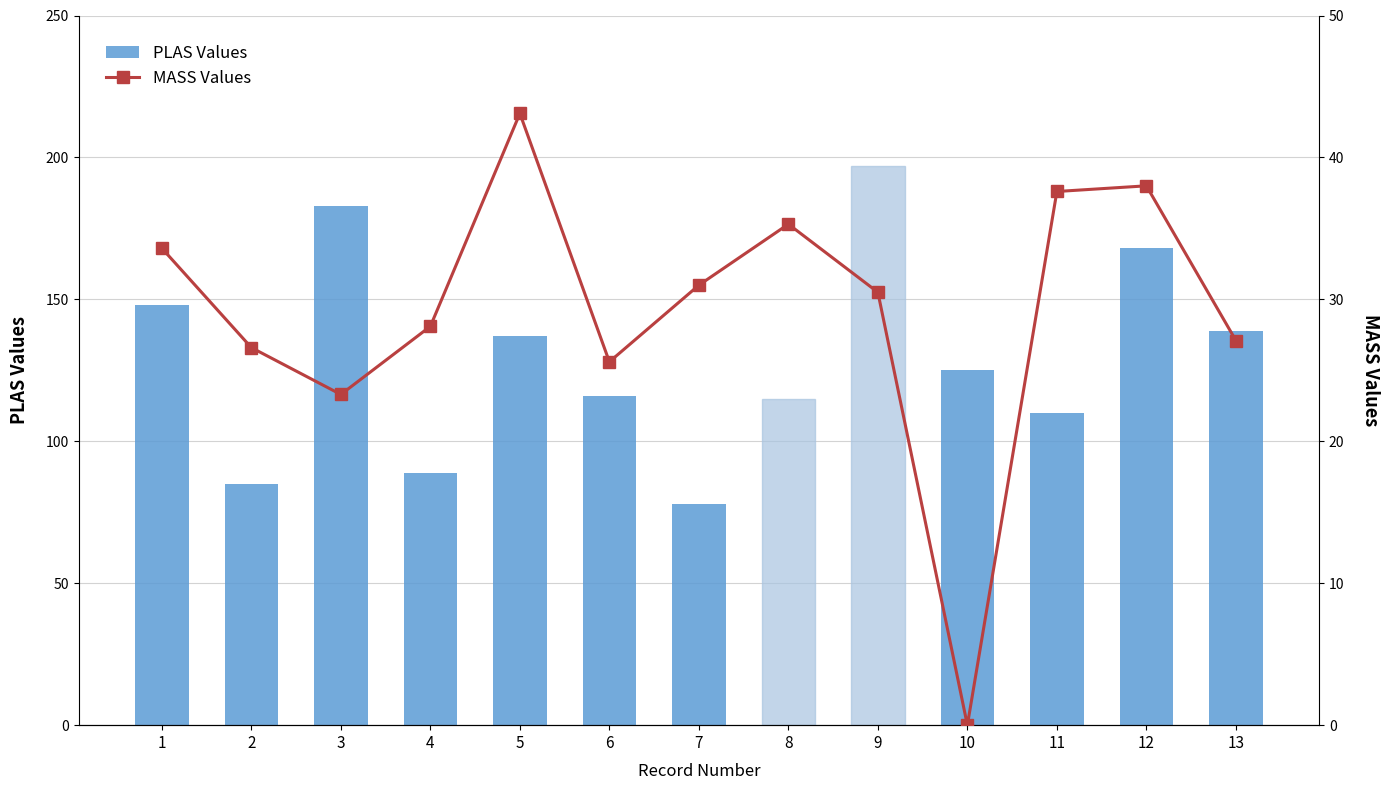

What is the highest value of the MASS Values series?

43.1